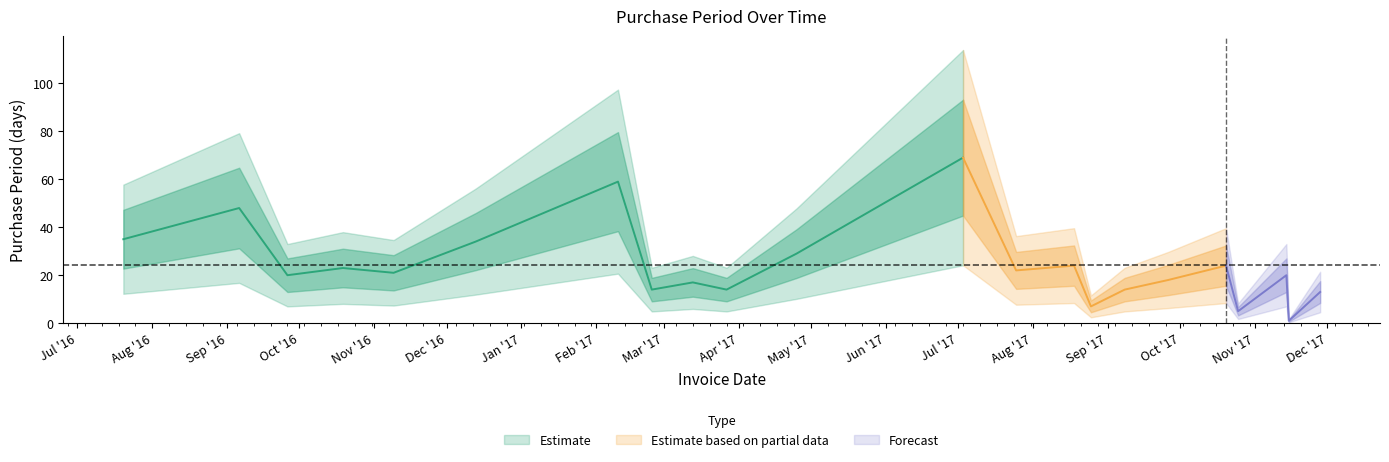

Read the value at 2017-08-18, to the nearest 10.

20